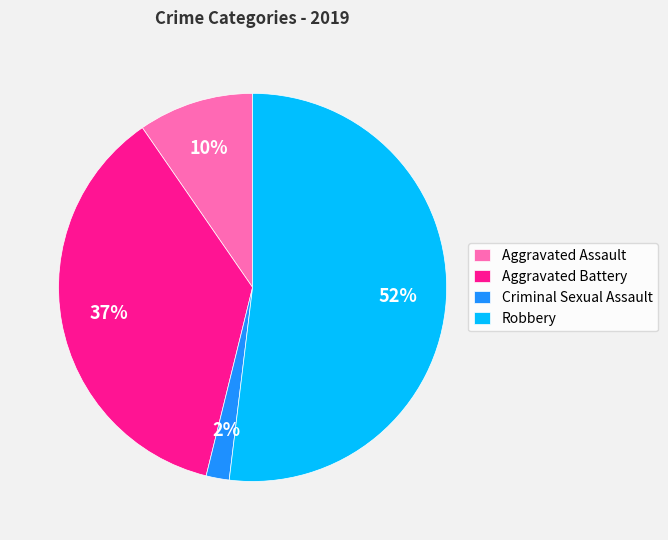

What is the smallest slice in the pie chart?

Criminal Sexual Assault